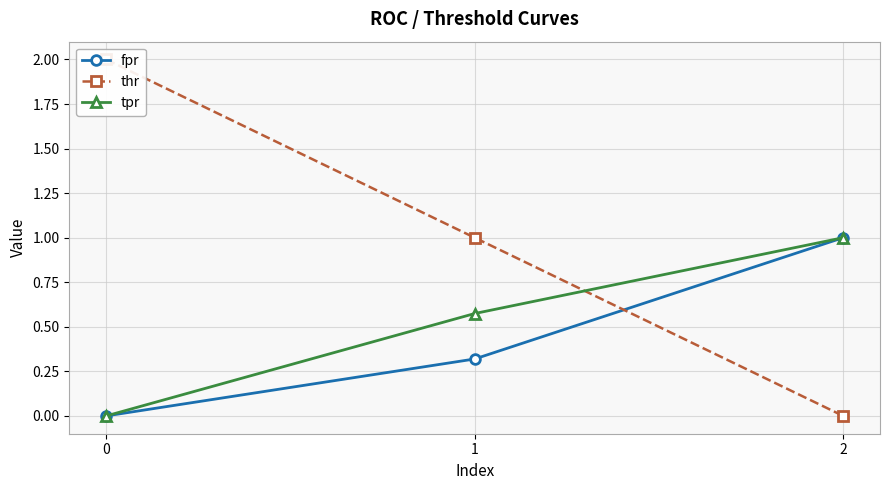

How many lines are shown in the chart?

3